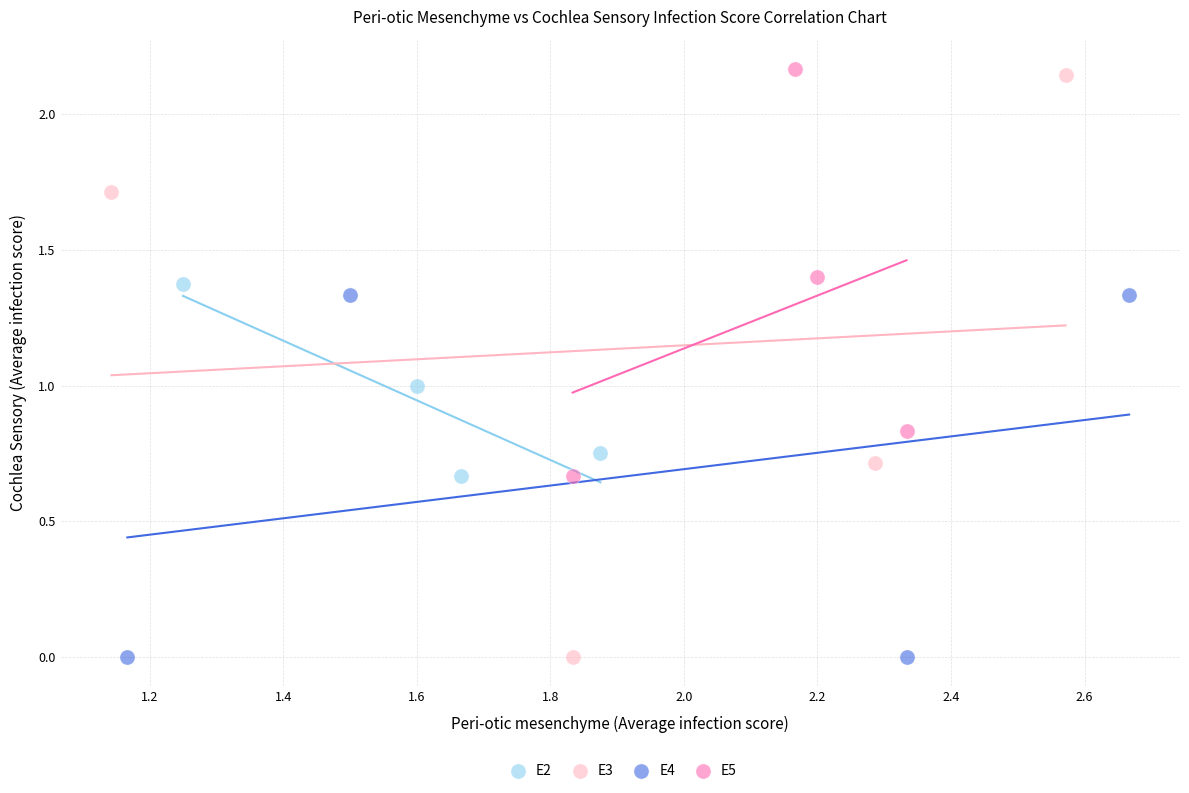

Which series has the largest Y range (max minus min)?

E3